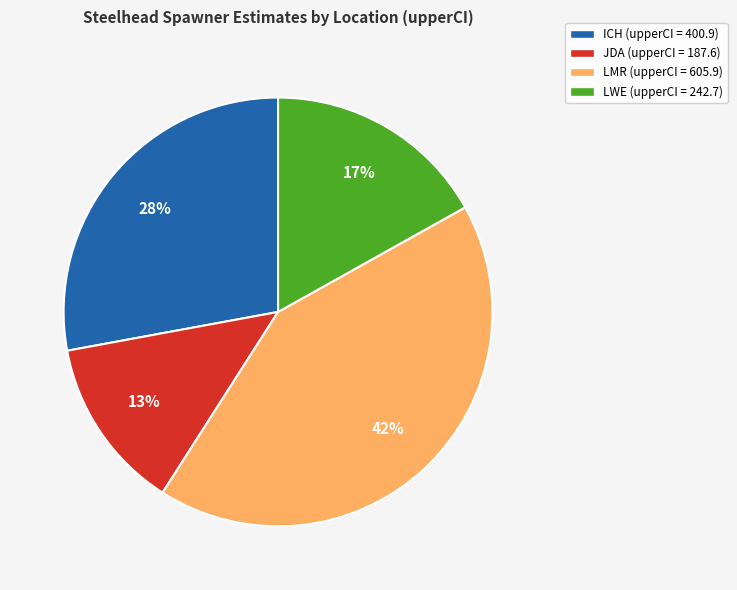

To the nearest percent, what is the average slice percentage?

25%